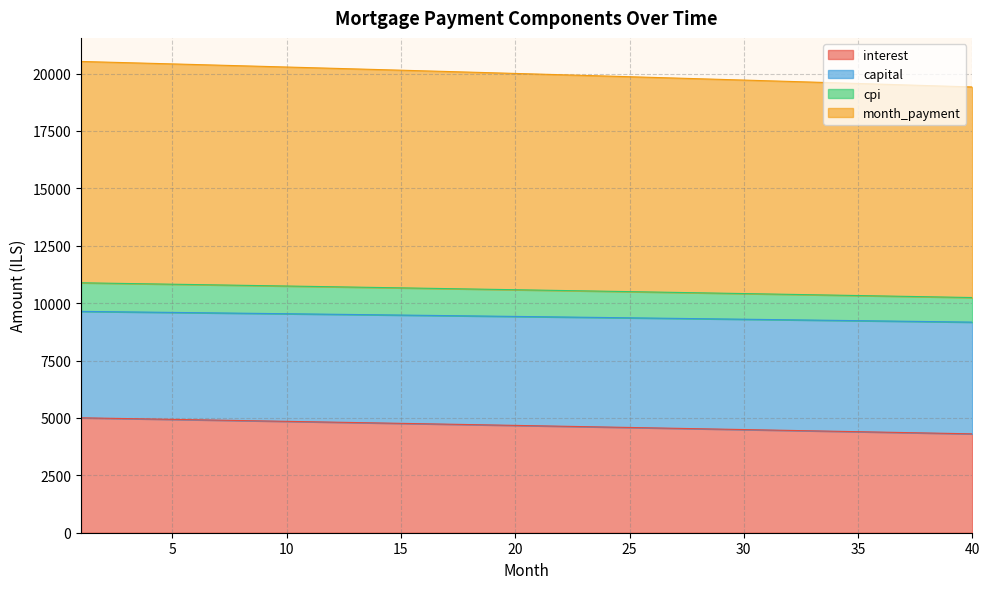

At how many categories does at least one series exceed 7180?

40